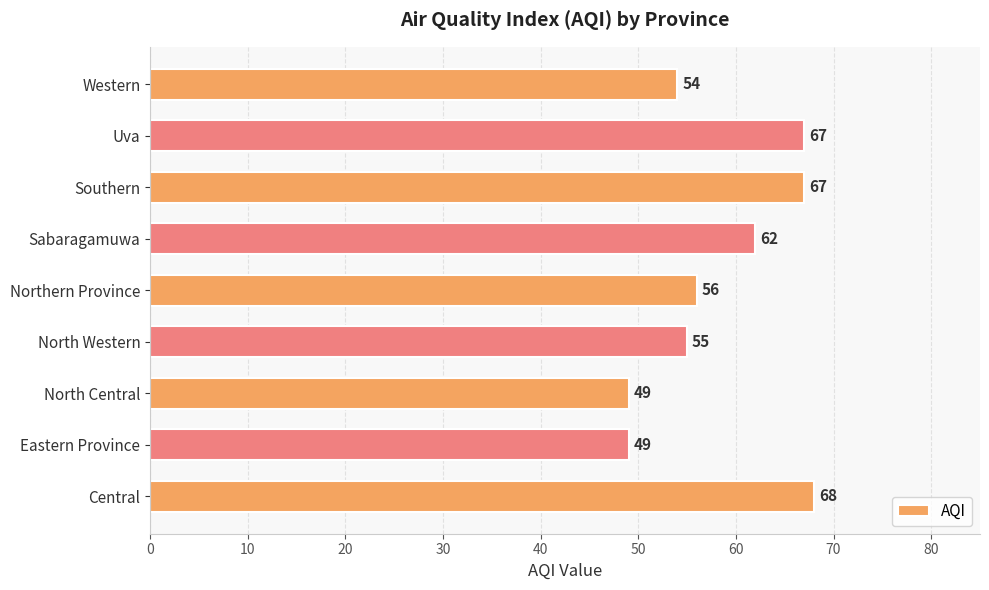

The chart shows a value of 98 at Uva. True or false?

False